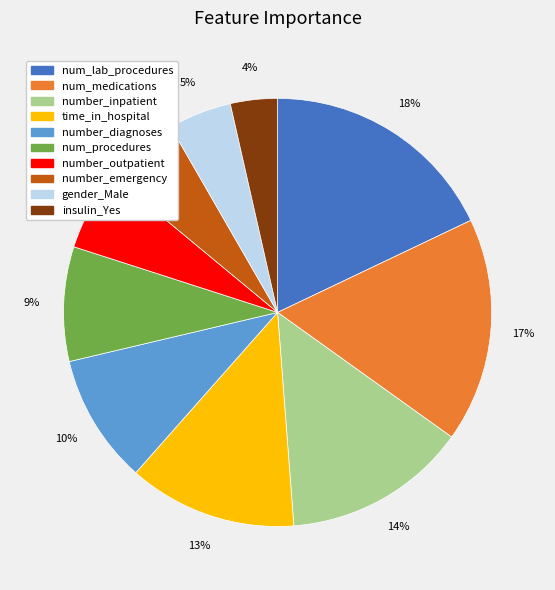

To the nearest percent, what percentage of the pie is number_diagnoses?

10%